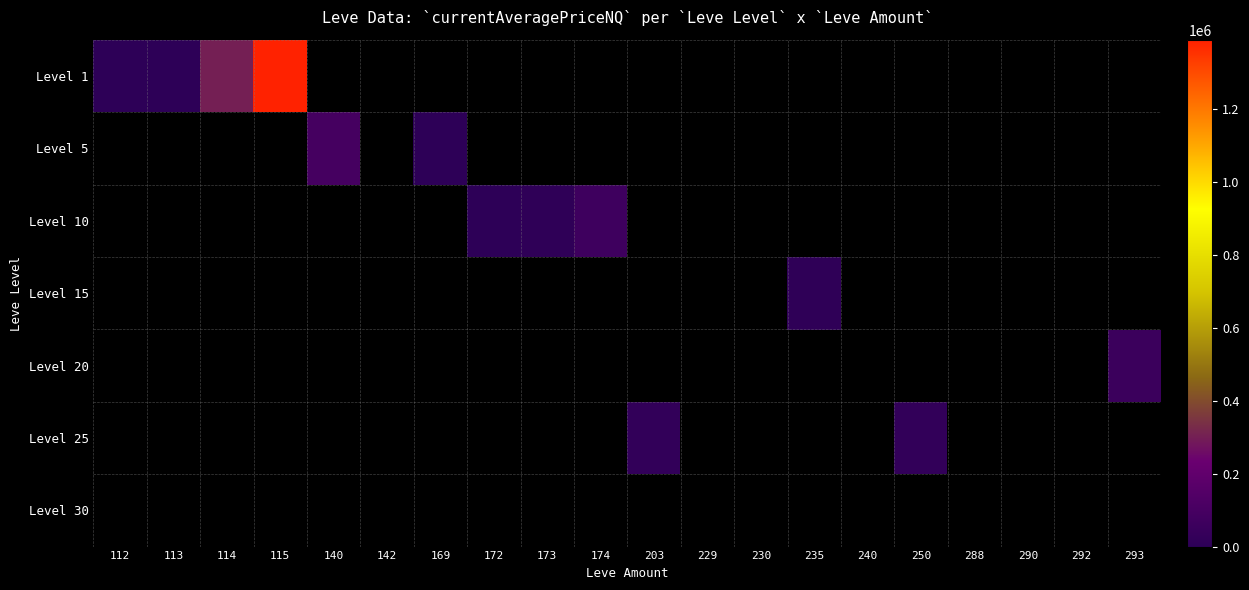

List the series in order of their peak value, lowest first.

30, 15, 25, 20, 10, 5, 1